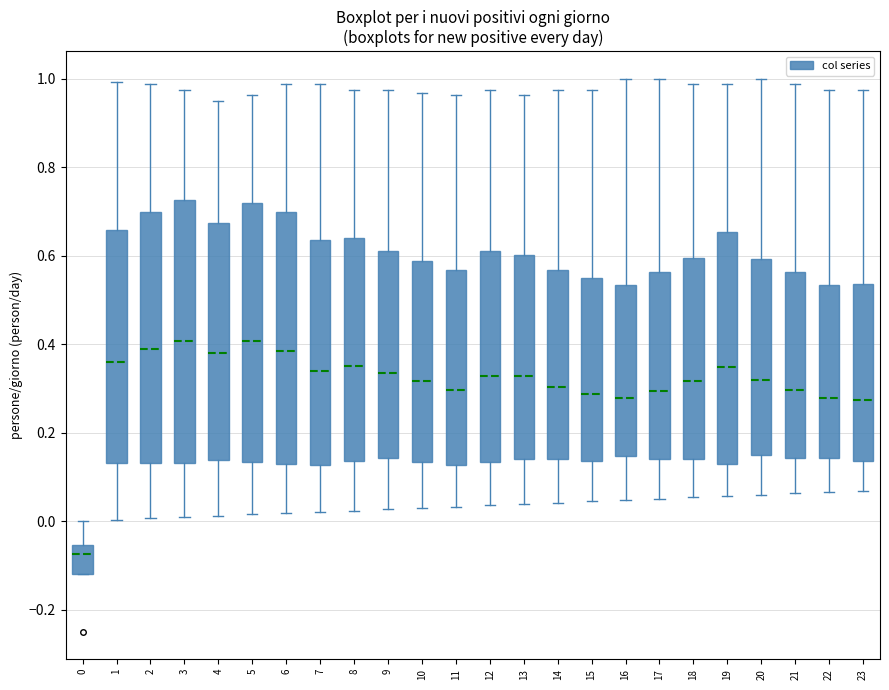

Reading left to right, read every box against the y-axis: the position of its median line, the range the box covers, and the ends of its whiskers. The values are not printed on the chart, so give them approximately, as read against the axis.

0: median -0.08, box -0.12 to -0.06, whiskers -0.12 to 0.00
1: median 0.36, box 0.14 to 0.66, whiskers 0.00 to 1.00
2: median 0.38, box 0.14 to 0.70, whiskers 0.00 to 0.98
3: median 0.40, box 0.14 to 0.72, whiskers 0.00 to 0.98
4: median 0.38, box 0.14 to 0.68, whiskers 0.02 to 0.96
5: median 0.40, box 0.14 to 0.72, whiskers 0.02 to 0.96
6: median 0.38, box 0.12 to 0.70, whiskers 0.02 to 0.98
7: median 0.34, box 0.12 to 0.64, whiskers 0.02 to 0.98
8: median 0.36, box 0.14 to 0.64, whiskers 0.02 to 0.98
9: median 0.34, box 0.14 to 0.62, whiskers 0.02 to 0.98
10: median 0.32, box 0.14 to 0.58, whiskers 0.02 to 0.96
11: median 0.30, box 0.12 to 0.56, whiskers 0.04 to 0.96
12: median 0.32, box 0.14 to 0.62, whiskers 0.04 to 0.98
13: median 0.32, box 0.14 to 0.60, whiskers 0.04 to 0.96
14: median 0.30, box 0.14 to 0.56, whiskers 0.04 to 0.98
15: median 0.28, box 0.14 to 0.54, whiskers 0.04 to 0.98
16: median 0.28, box 0.14 to 0.54, whiskers 0.04 to 1.00
17: median 0.30, box 0.14 to 0.56, whiskers 0.06 to 1.00
18: median 0.32, box 0.14 to 0.60, whiskers 0.06 to 0.98
19: median 0.34, box 0.12 to 0.66, whiskers 0.06 to 0.98
20: median 0.32, box 0.14 to 0.60, whiskers 0.06 to 1.00
21: median 0.30, box 0.14 to 0.56, whiskers 0.06 to 0.98
22: median 0.28, box 0.14 to 0.54, whiskers 0.06 to 0.98
23: median 0.28, box 0.14 to 0.54, whiskers 0.06 to 0.98